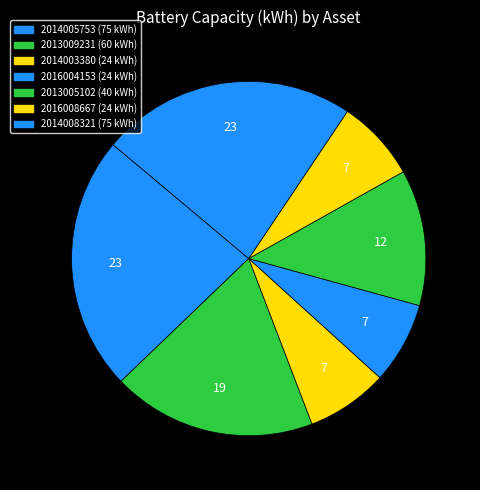

How many segments does this pie chart have?

7